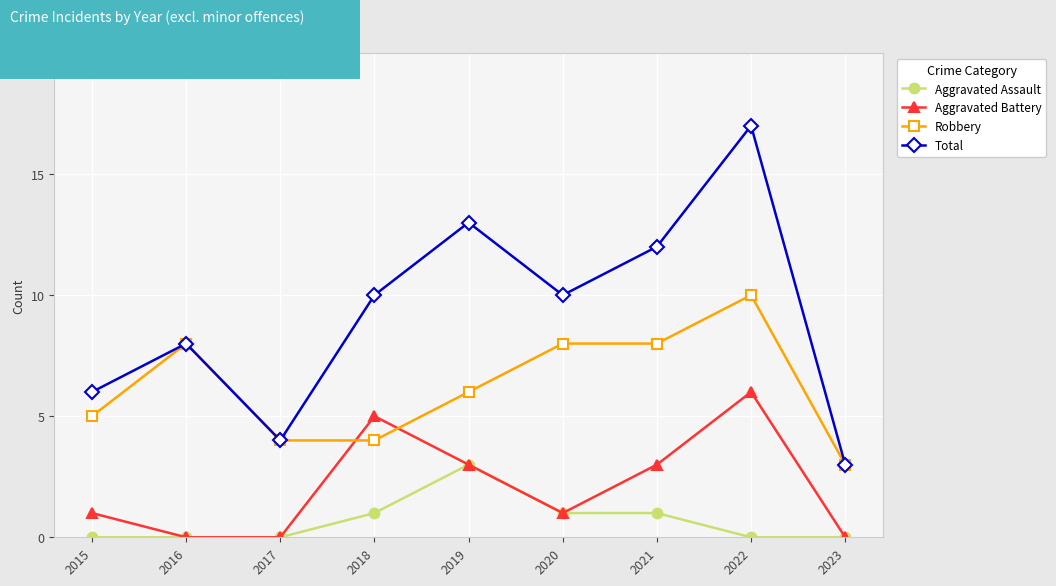

Rank the series by their average value, from highest to lowest.

Total, Robbery, Aggravated Battery, Aggravated Assault